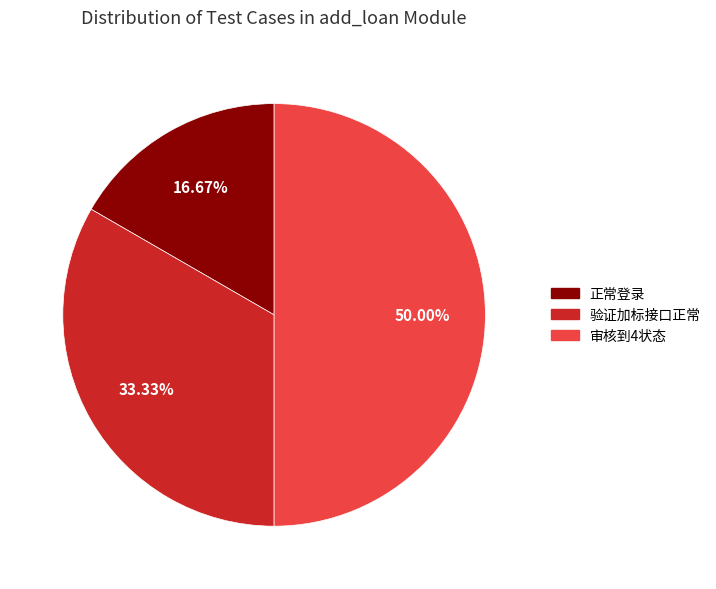

What is the ratio of the value at 审核到4状态 to the value at 验证加标接口正常?

1.5